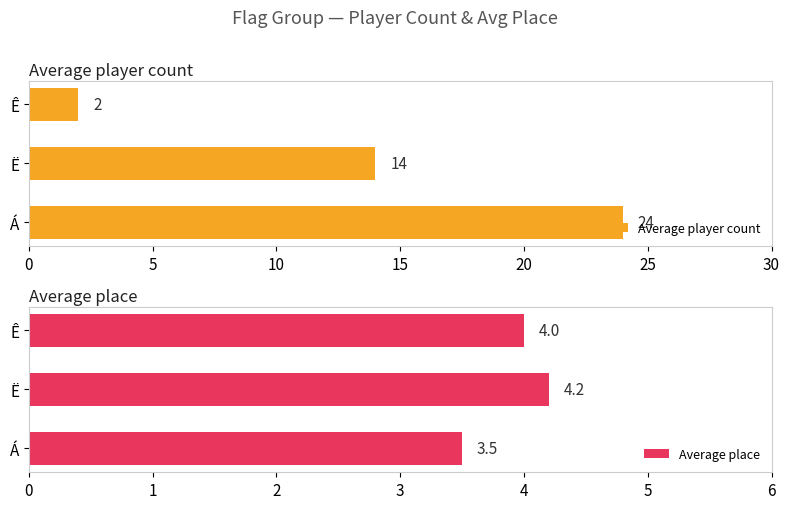

Are the bars horizontal?

Yes